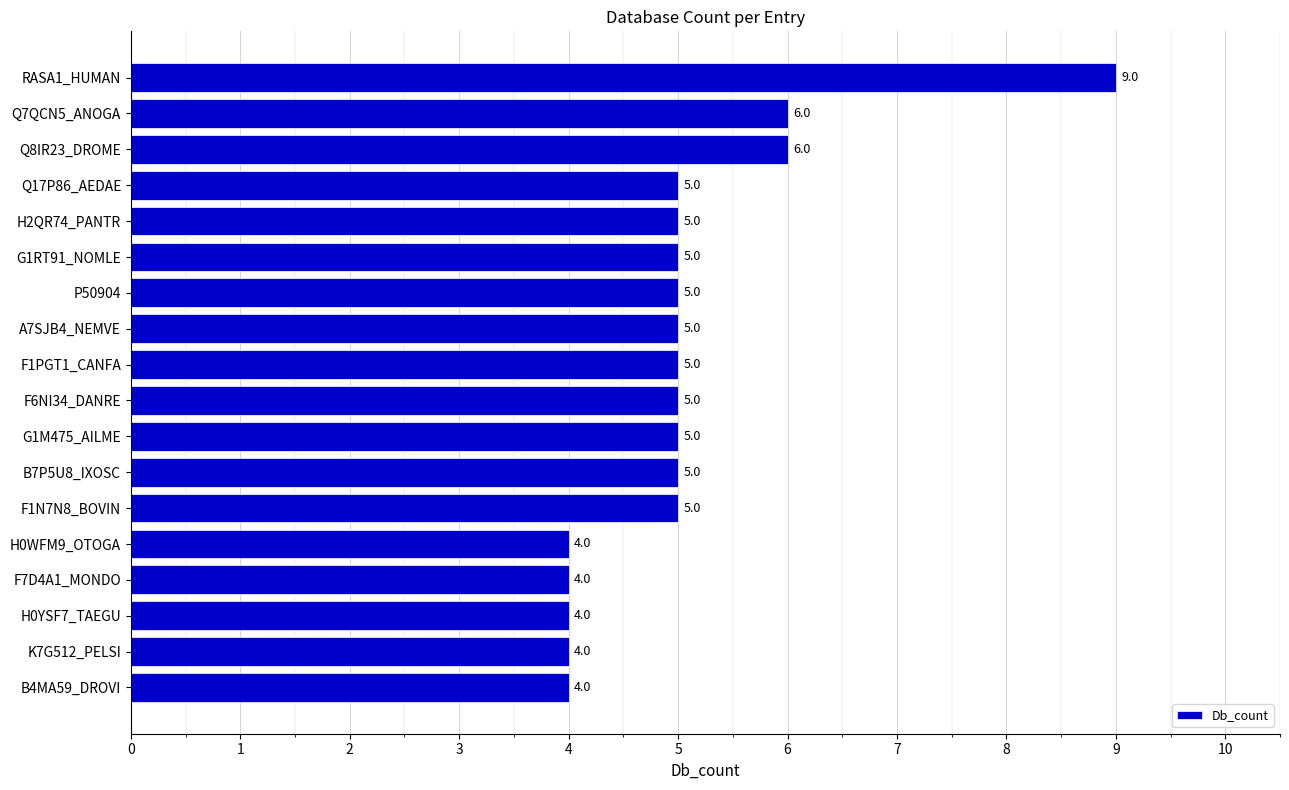

Are the bars grouped side by side (vs. stacked)?

No